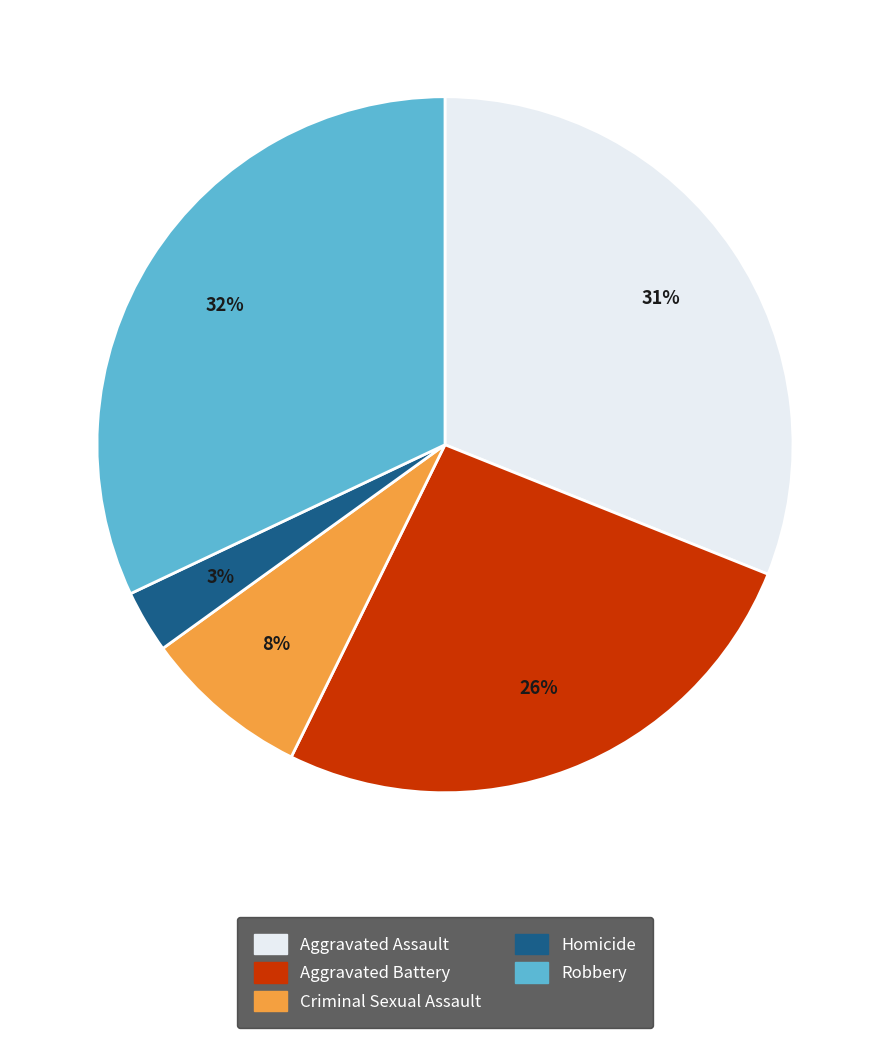

Approximately how many times larger is the value at Robbery compared to Aggravated Assault?

1.0